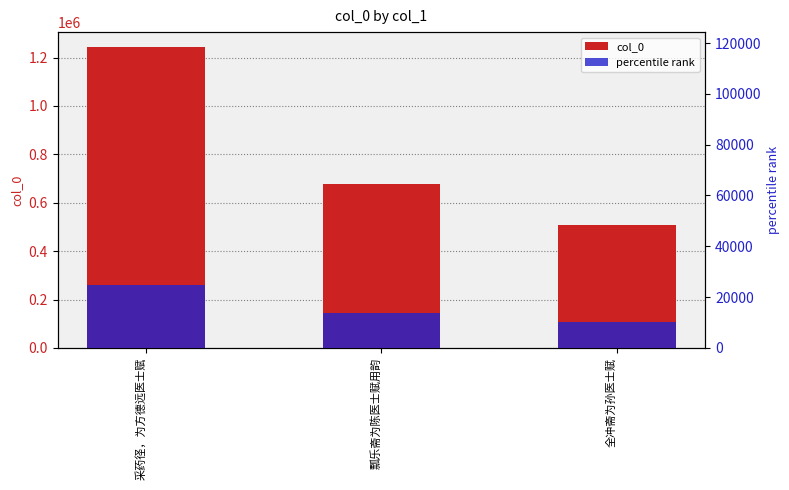

At 采药径，为方德远医士赋, list the series in order from largest to smallest.

col_0, percentile rank